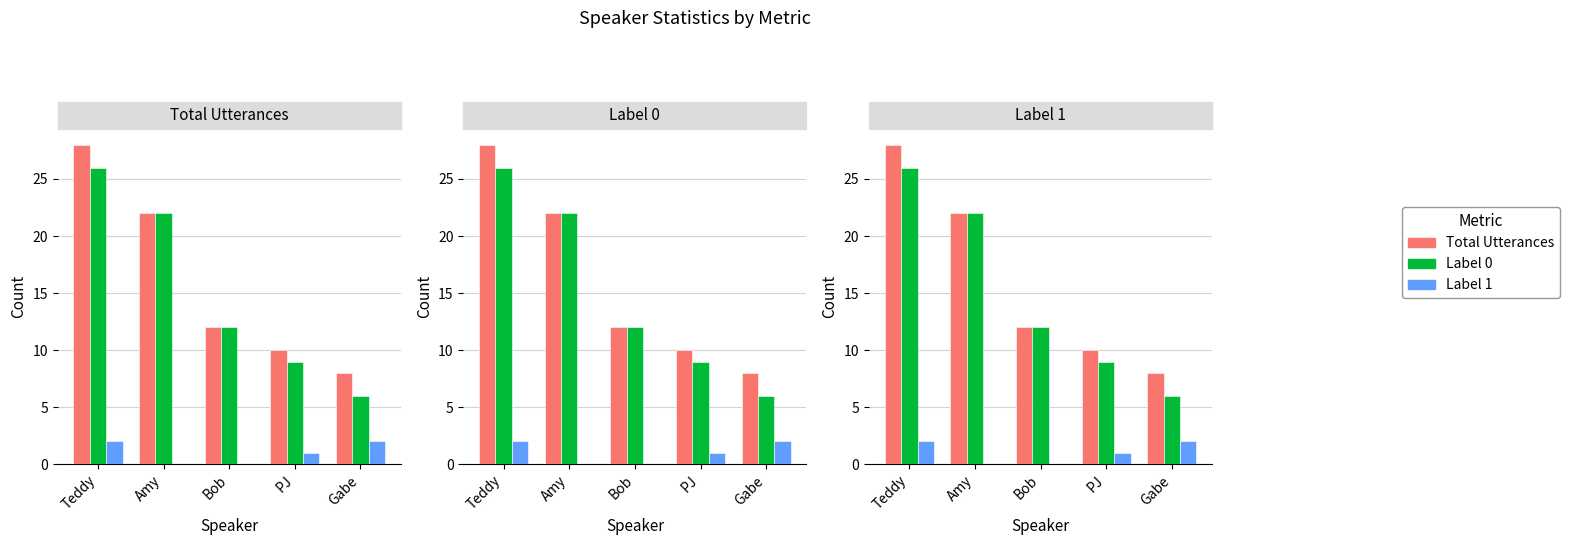

Is it true that Total Utterances equals 28 at Teddy?

True